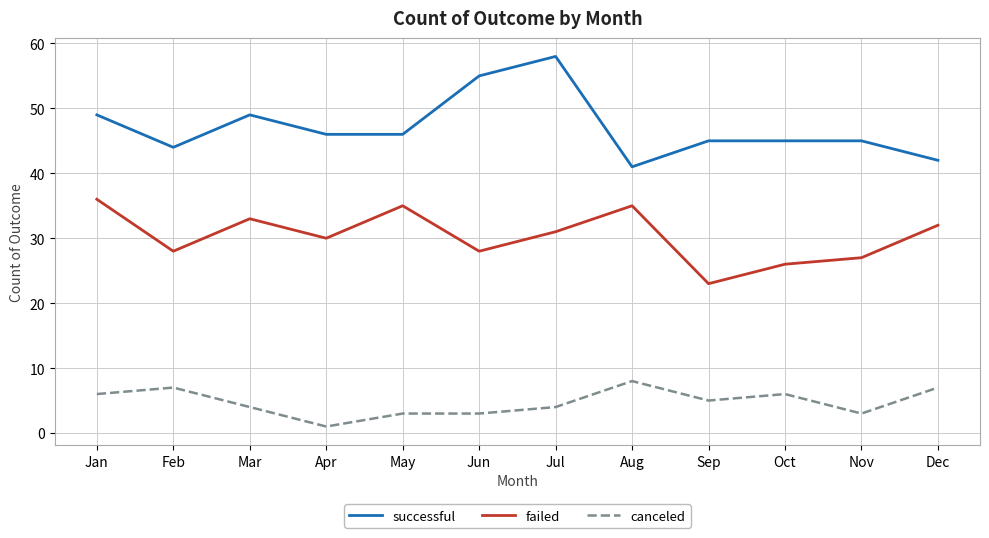

Which series has the widest spread of values?

successful